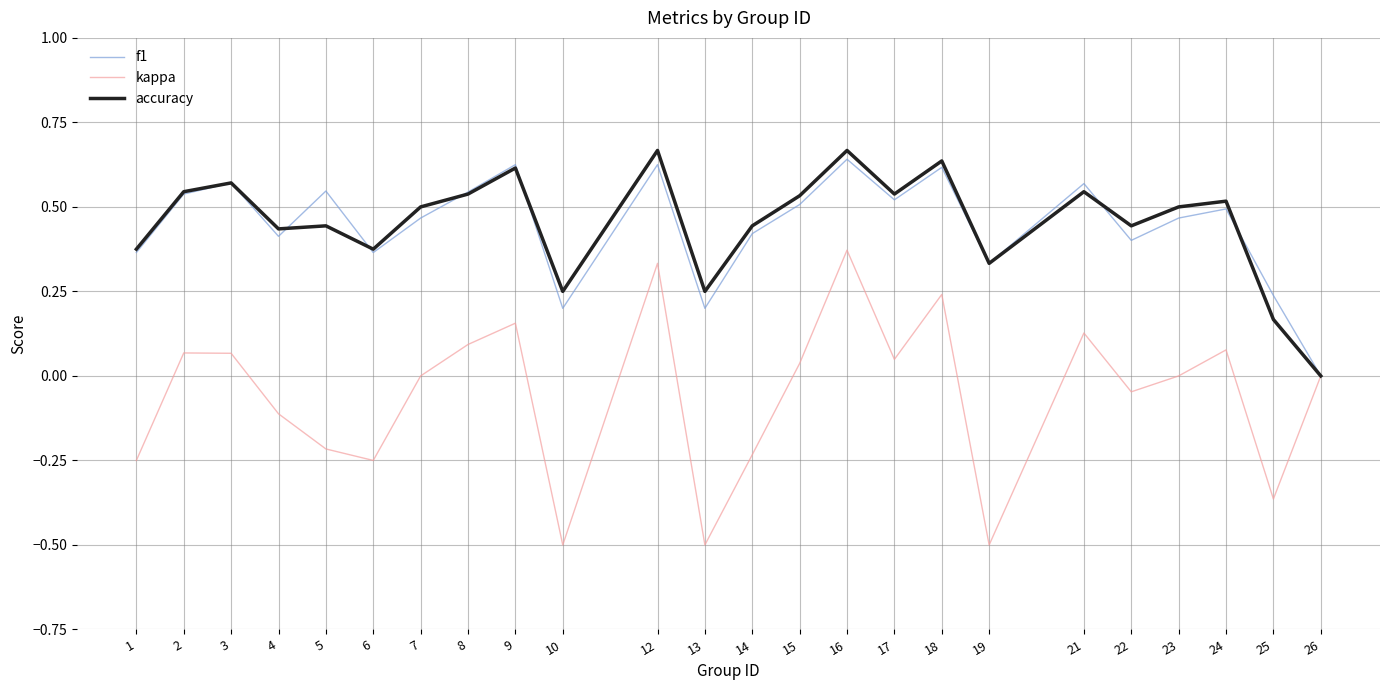

What is the lowest value of the kappa series?

-0.5